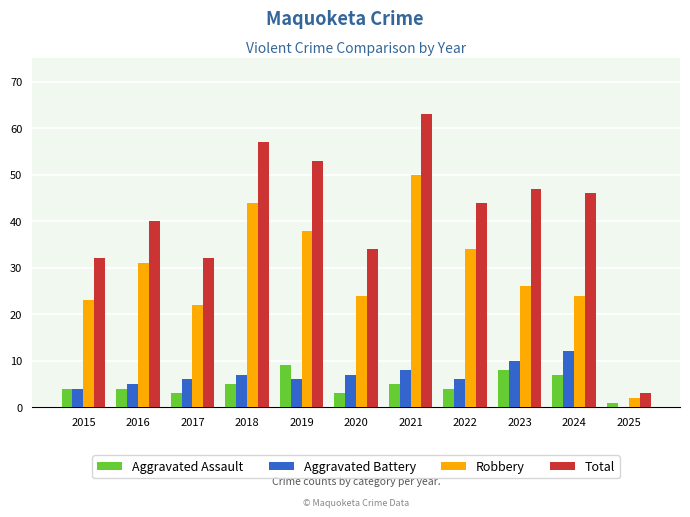

Count the number of categories in the chart.

11